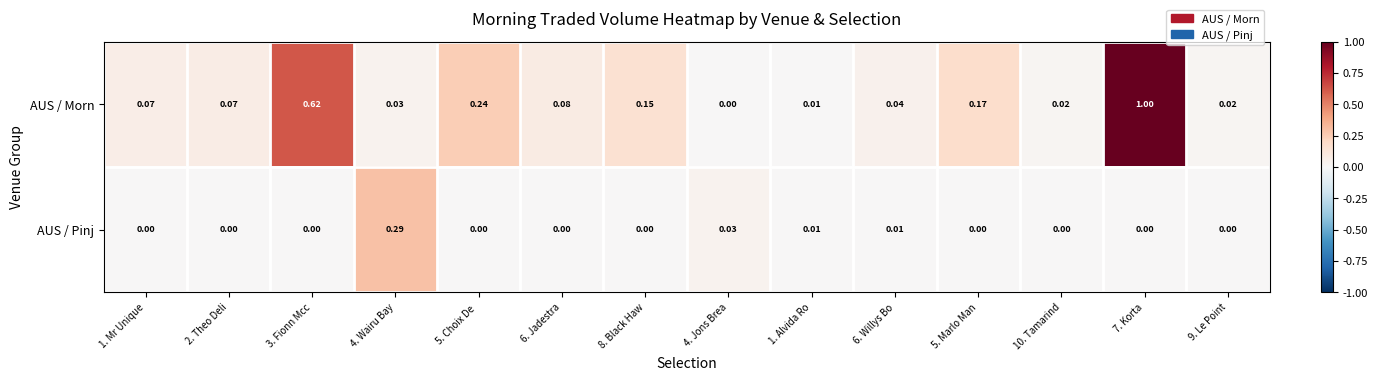

Is the value of AUS / Morn at 3. Fionn Mcc greater than the value of AUS / Pinj at 1. Mr Unique?

Yes